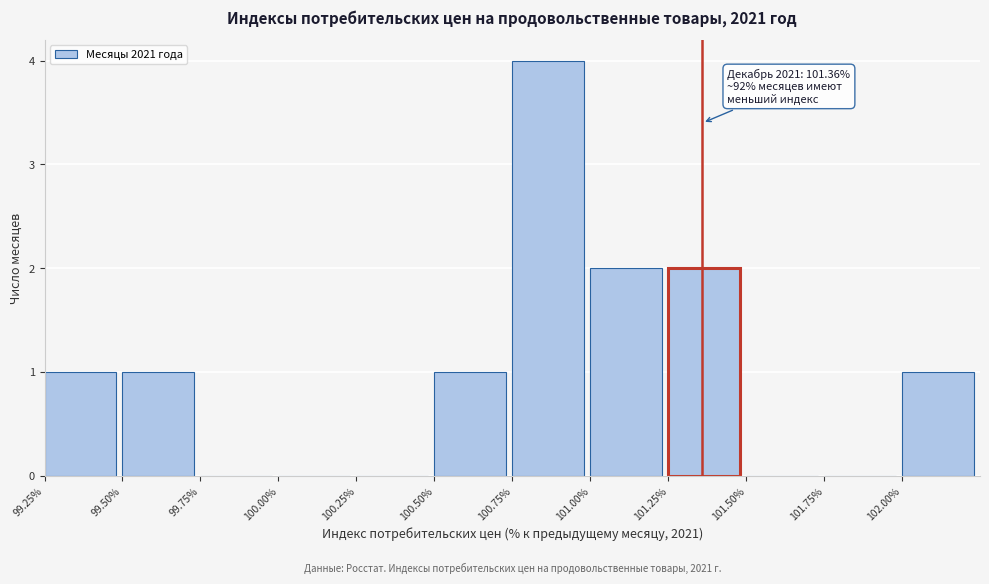

Over which range of the x-axis is the bar tallest?

100.75 to 101.00